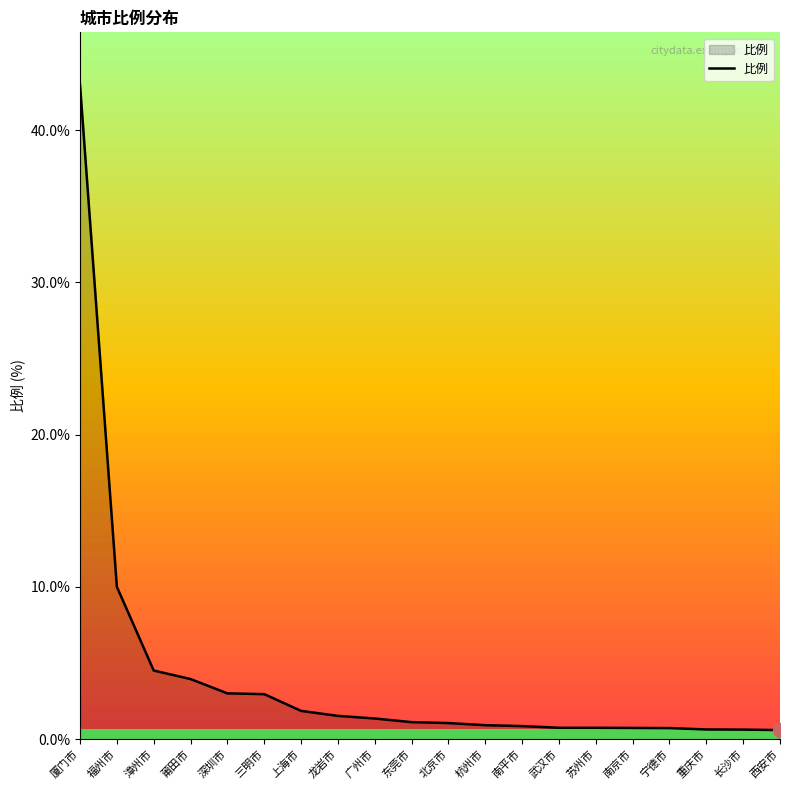

How many series are shown in this chart?

1